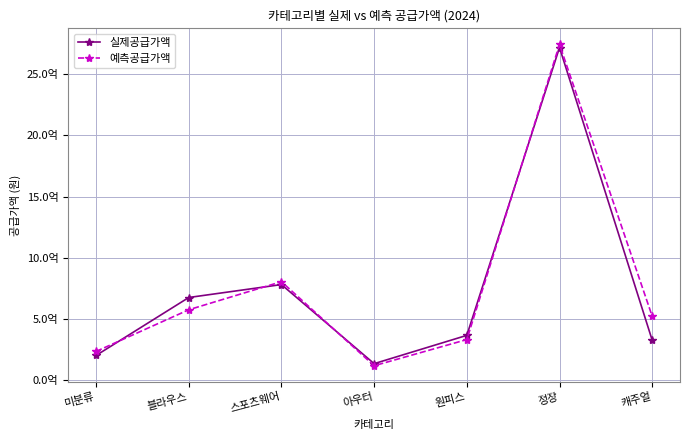

At which label does 예측공급가액 reach its peak?

정장